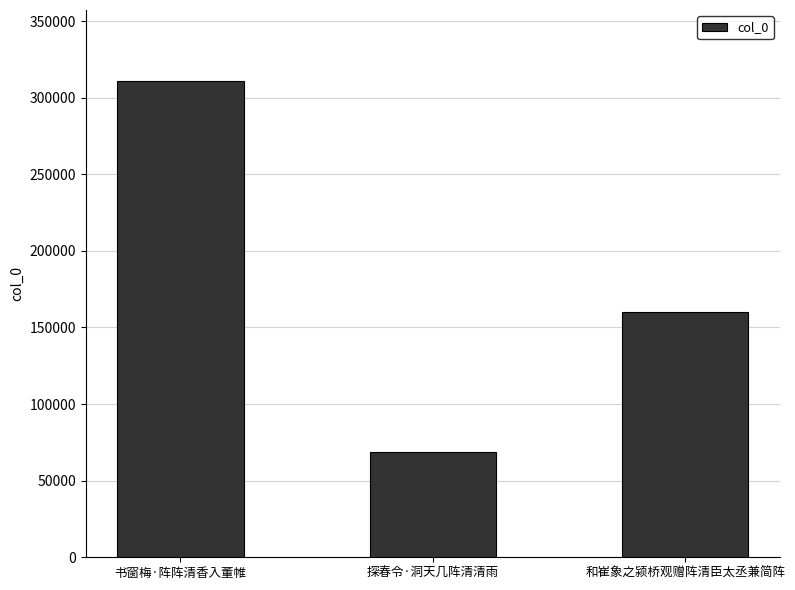

The chart shows a value of 310621 at 书窗梅·阵阵清香入董帷. True or false?

True